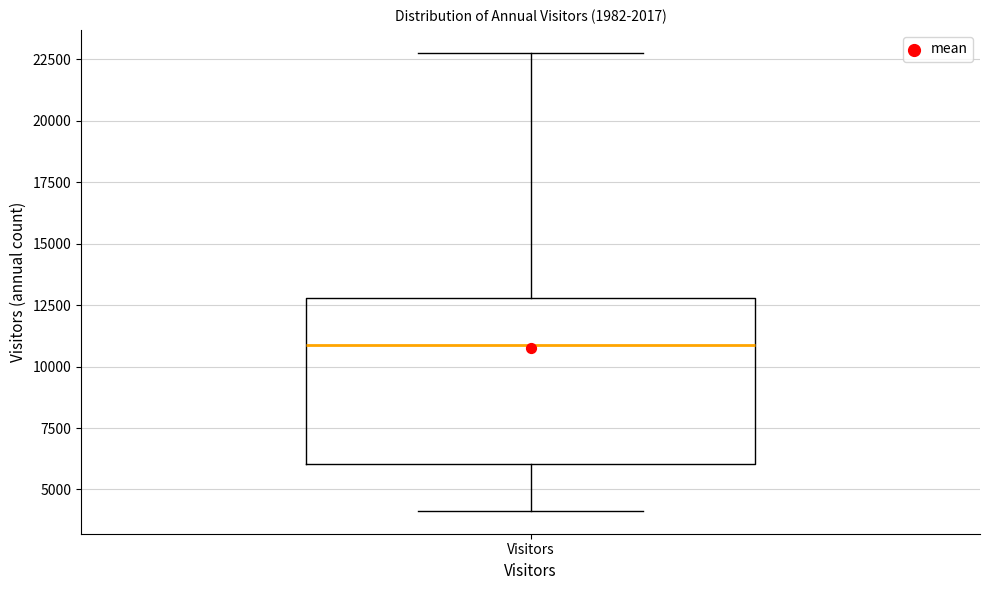

Read this box plot against the y-axis: the position of the median line, the range covered by the box, and the ends of both whiskers. The values are not printed on the chart, so give them approximately, as read against the axis.

median 11000, box 6000 to 13000, whiskers 4000 to 23000